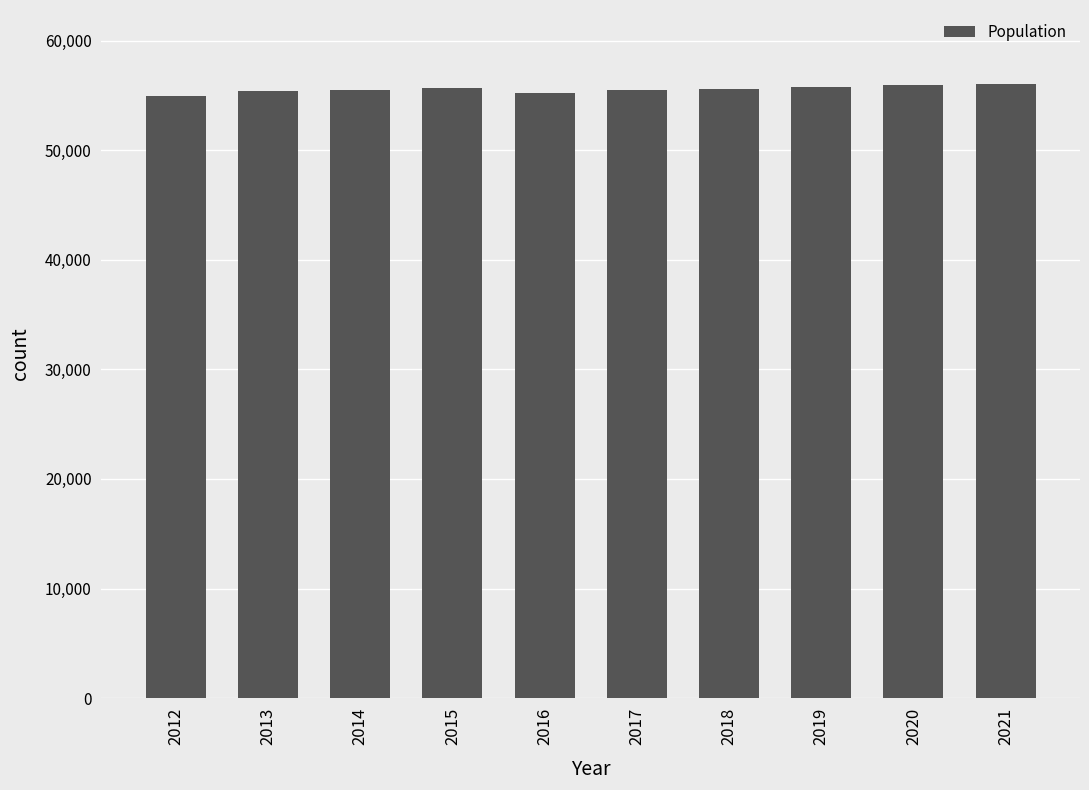

Between 2021 and 2013, which is larger?

2021